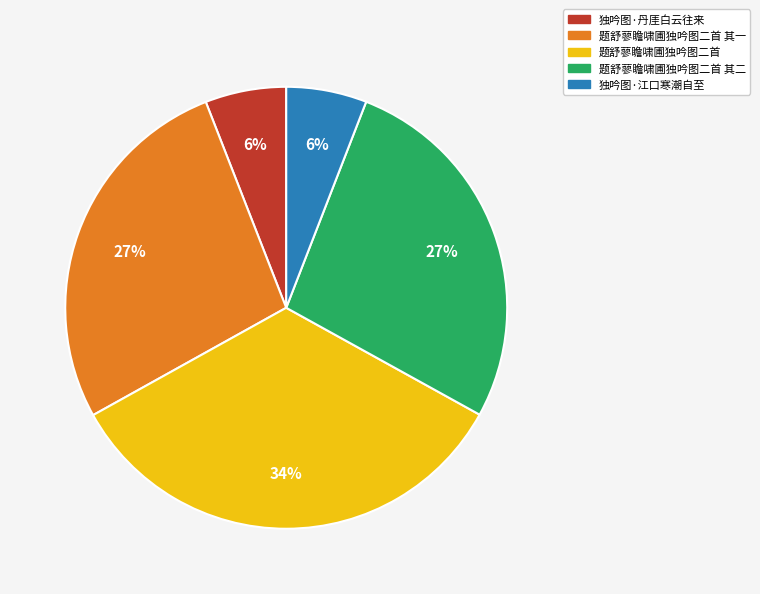

Does any single category account for the majority?

No